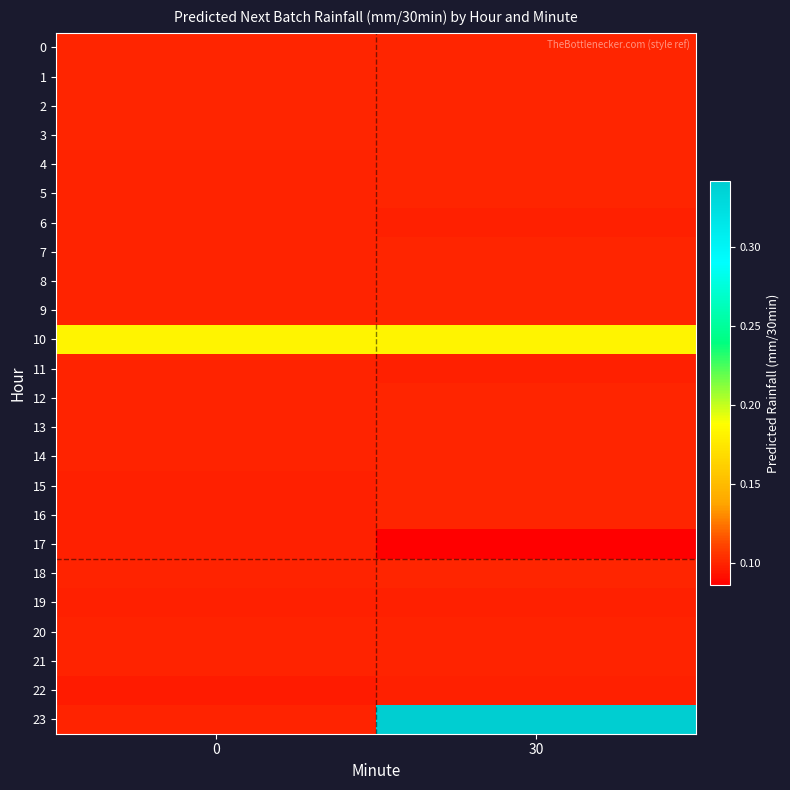

Reading left to right, extract all data points from this chart.

0: 0=0.1	30=0.1
1: 0=0.1	30=0.1
2: 0=0.1	30=0.1
3: 0=0.1	30=0.1
4: 0=0.1	30=0.1
5: 0=0.1	30=0.1
6: 0=0.1	30=0.1
7: 0=0.1	30=0.1
8: 0=0.1	30=0.1
9: 0=0.1	30=0.1
10: 0=0.2	30=0.2
11: 0=0.1	30=0.1
12: 0=0.1	30=0.1
13: 0=0.1	30=0.1
14: 0=0.1	30=0.1
15: 0=0.1	30=0.1
16: 0=0.1	30=0.1
17: 0=0.1	30=0.1
18: 0=0.1	30=0.1
19: 0=0.1	30=0.1
20: 0=0.1	30=0.1
21: 0=0.1	30=0.1
22: 0=0.1	30=0.1
23: 0=0.1	30=0.3